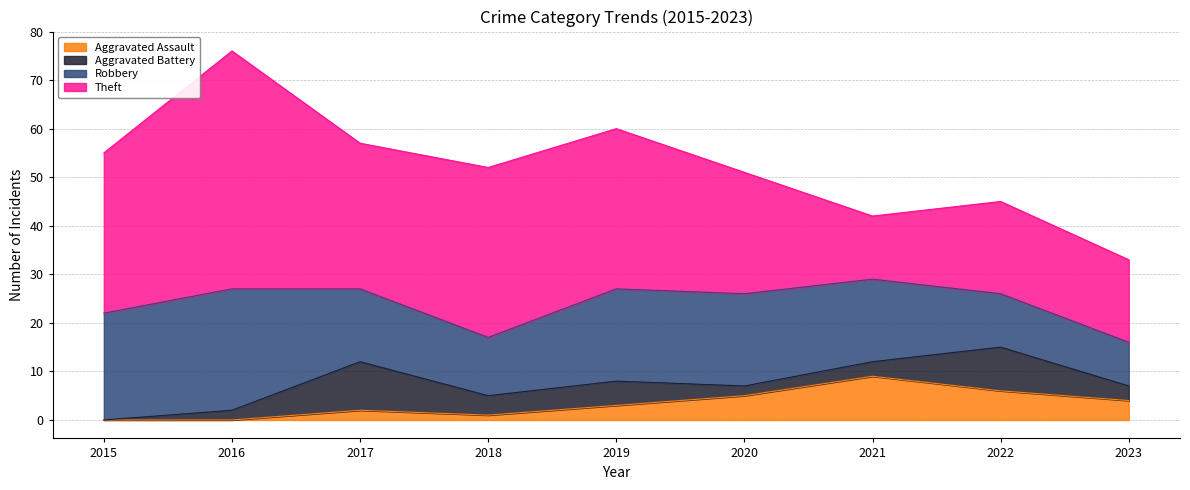

The Theft series shows 4 at 2021. True or false?

False